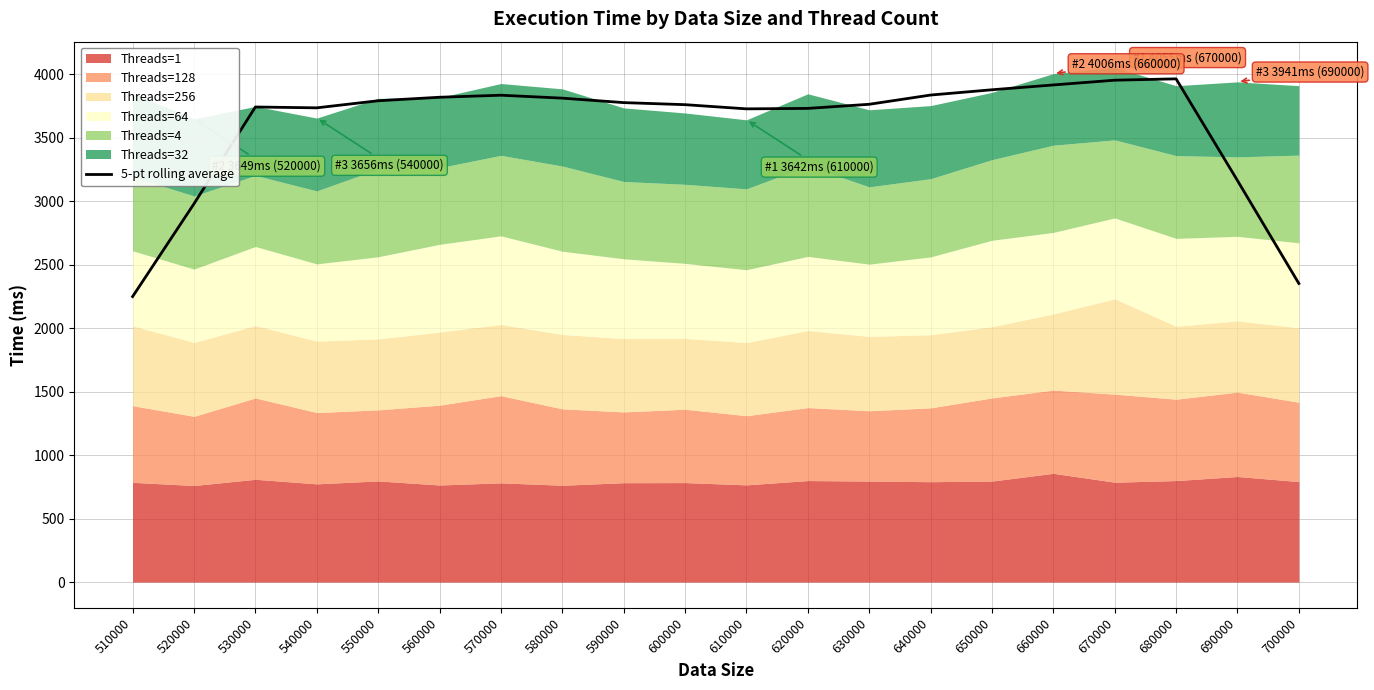

Which has a higher value, 540000 or 520000?

540000